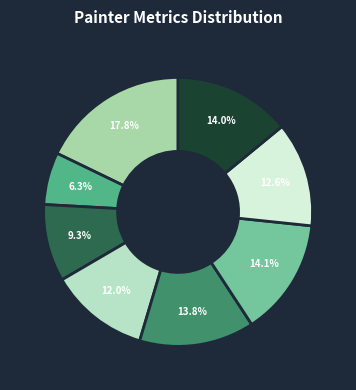

Rank the categories by value from highest to lowest.

Precision, Weighted-F1 DistMult, Weighted-F1 RESCAL, Weighted-F1 ComplEx, Weighted-F1 ConvE, Weighted-F1 AnyBURL, F1 Score, Recall